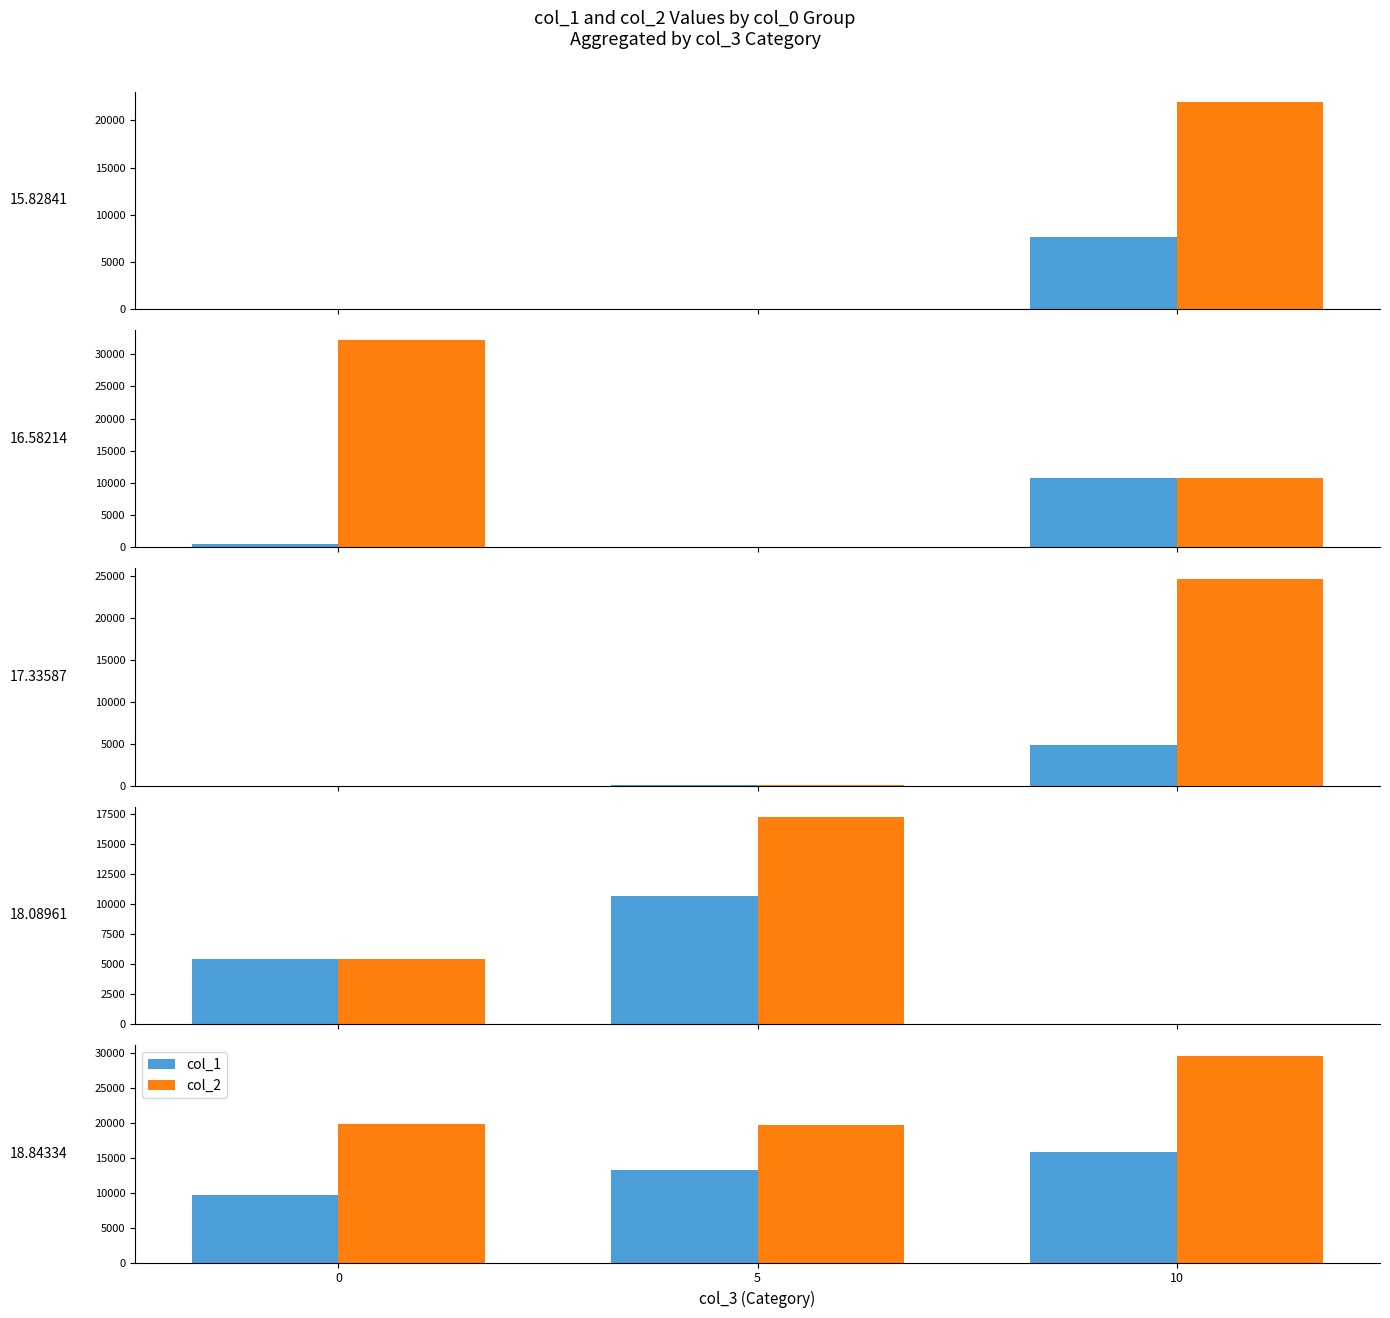

At 0, list the series in order from largest to smallest.

col_2, col_1